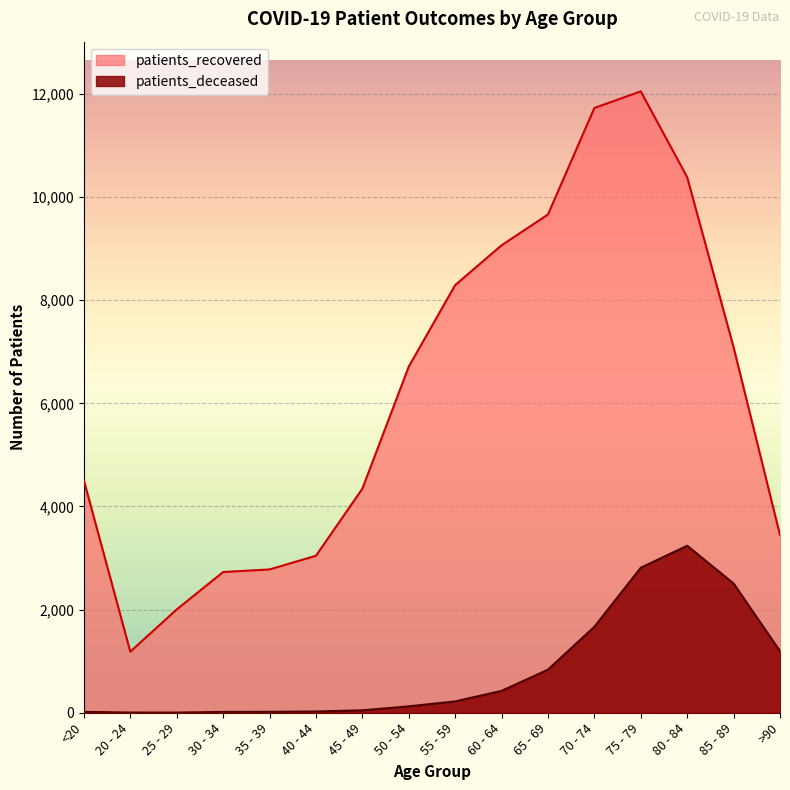

Which series has the largest total across all categories?

patients_recovered